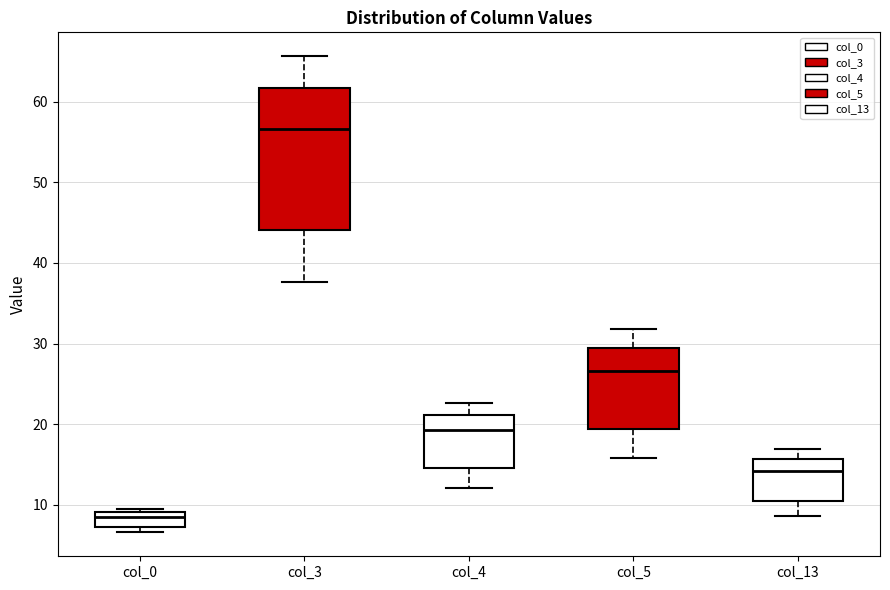

Which box is the tallest, from its lower edge to its upper edge?

col_3